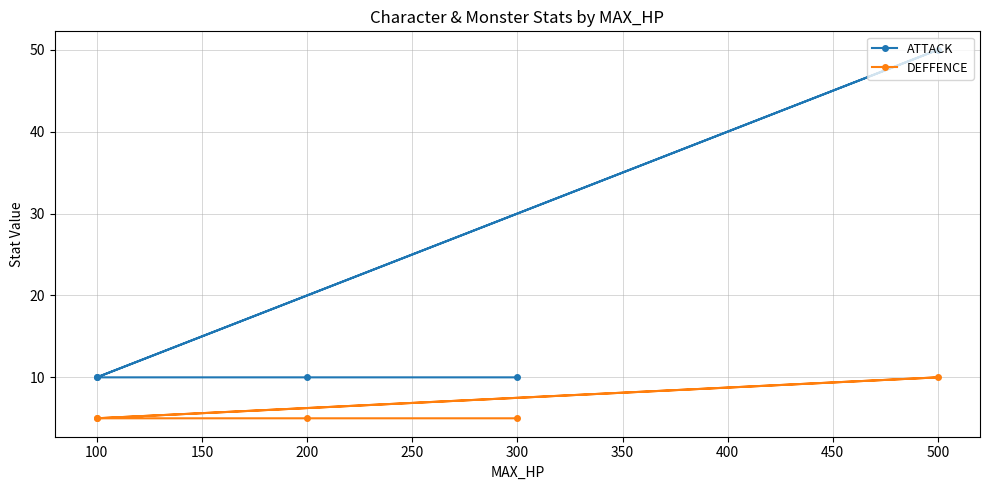

What is the sum of all ATTACK values?

90